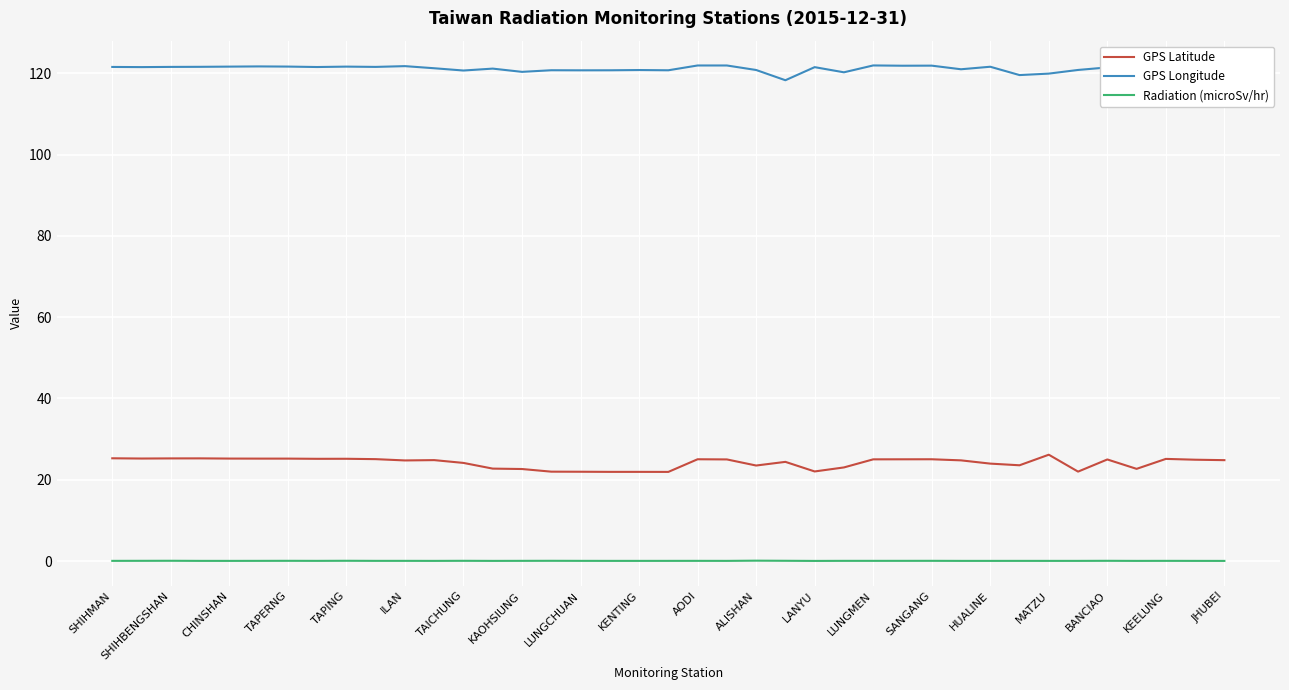

Rank the series by their average value, from highest to lowest.

GPS Longitude, GPS Latitude, Radiation (microSv/hr)